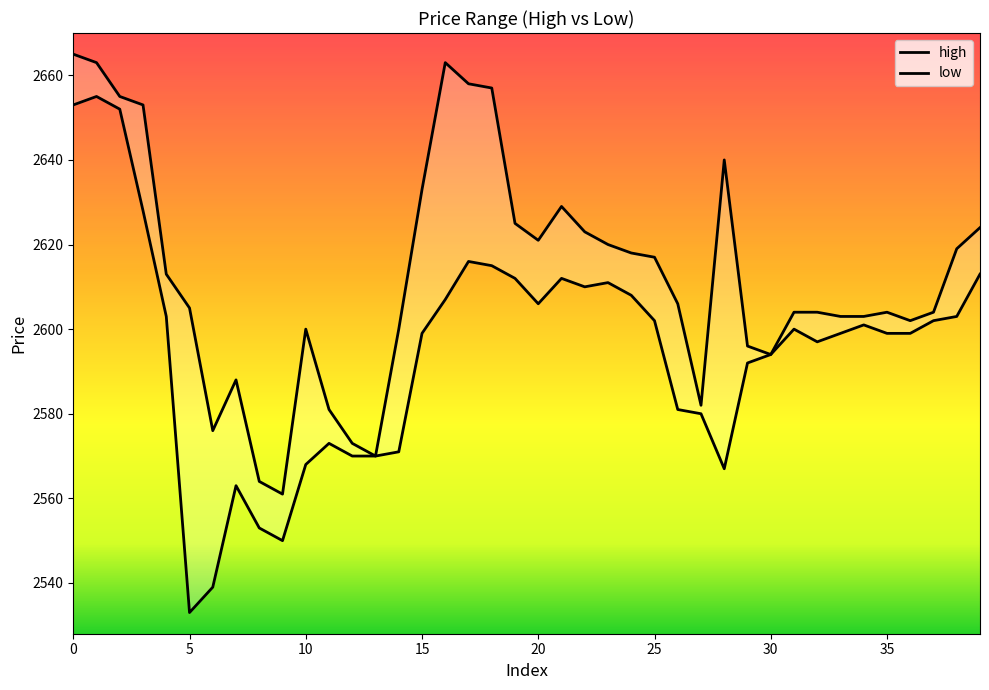

What is the difference between the highest and lowest values at 12?

3